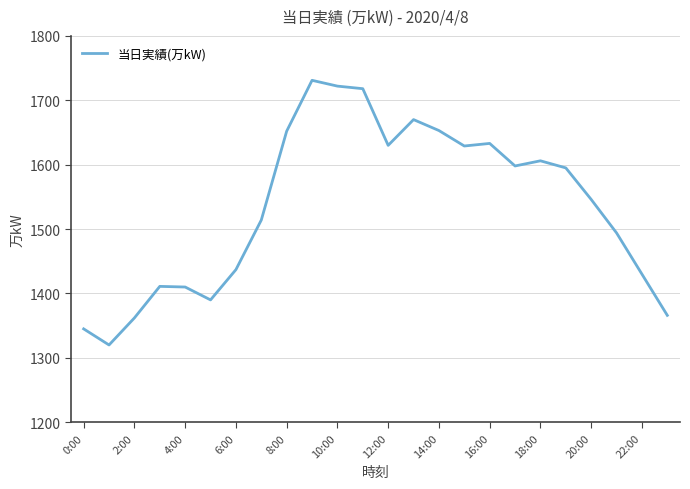

What is the difference between the maximum and minimum values?

411